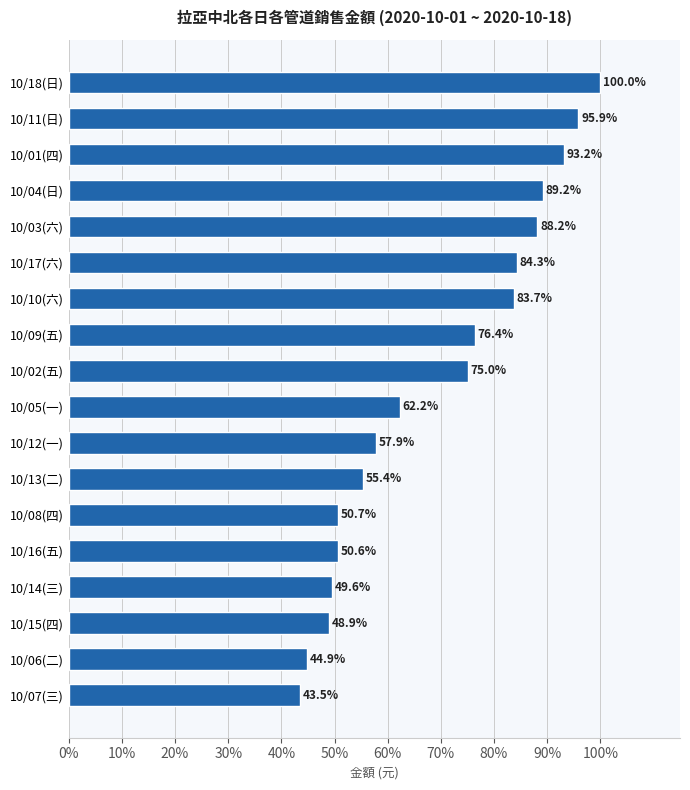

What is the approximate value at 10/12(一)?

57.9